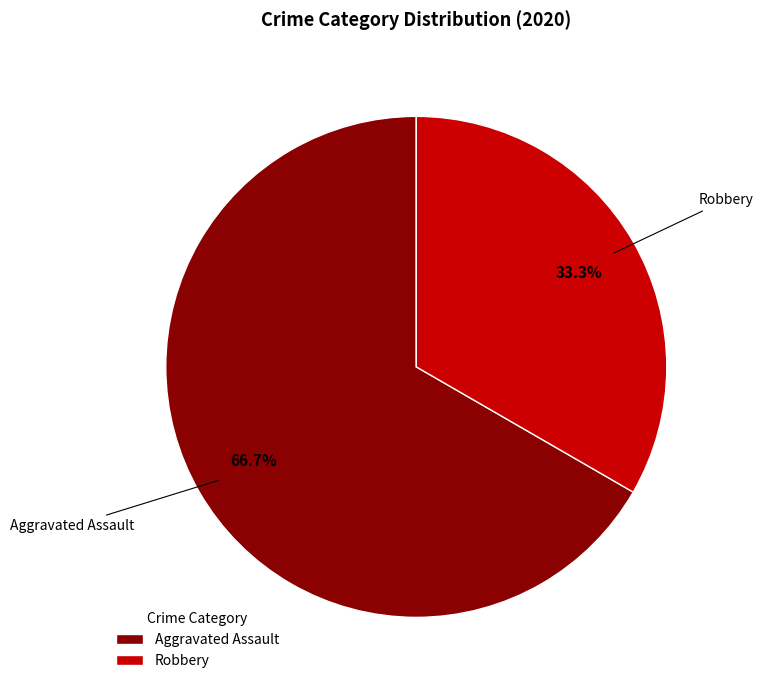

Combined, what portion of the pie is Robbery and Aggravated Assault?

100.0%